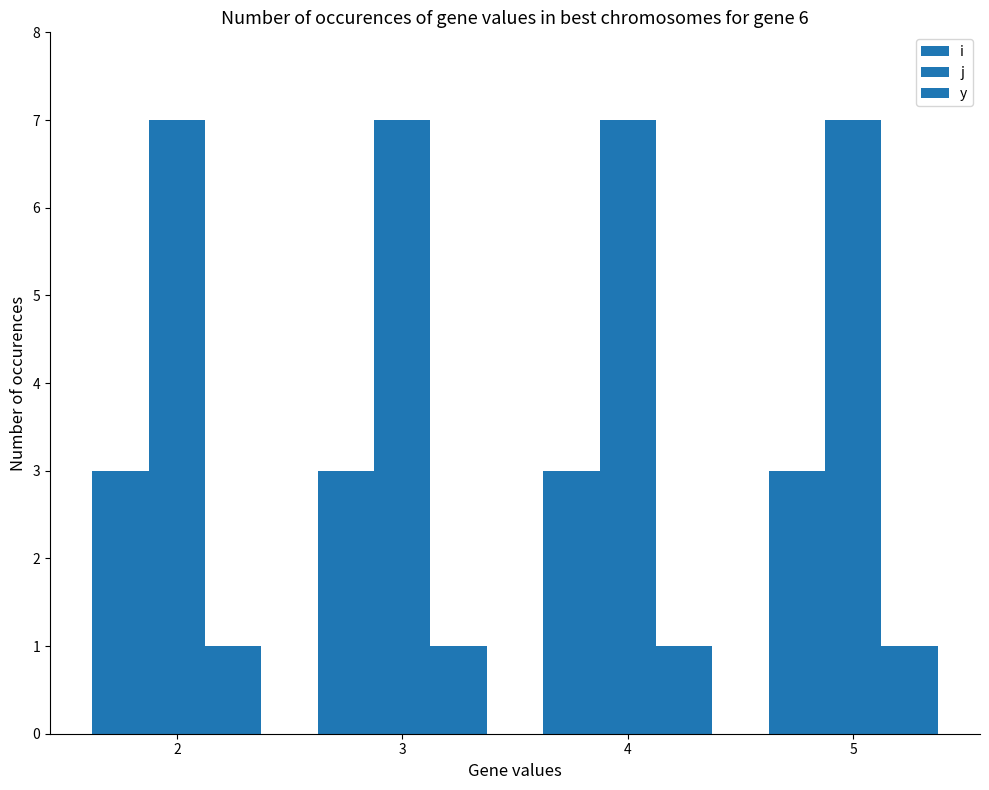

Which category has the lowest value across all series?

2